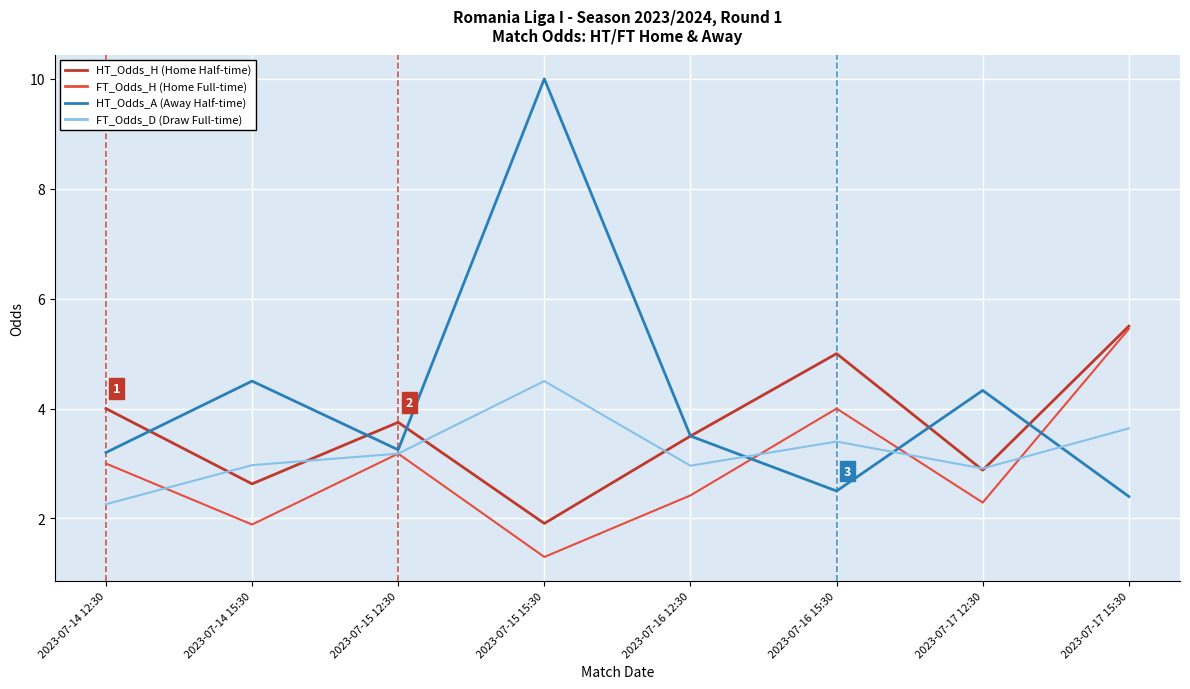

What is the total value across all series at 2023-07-16 15:30?

14.9